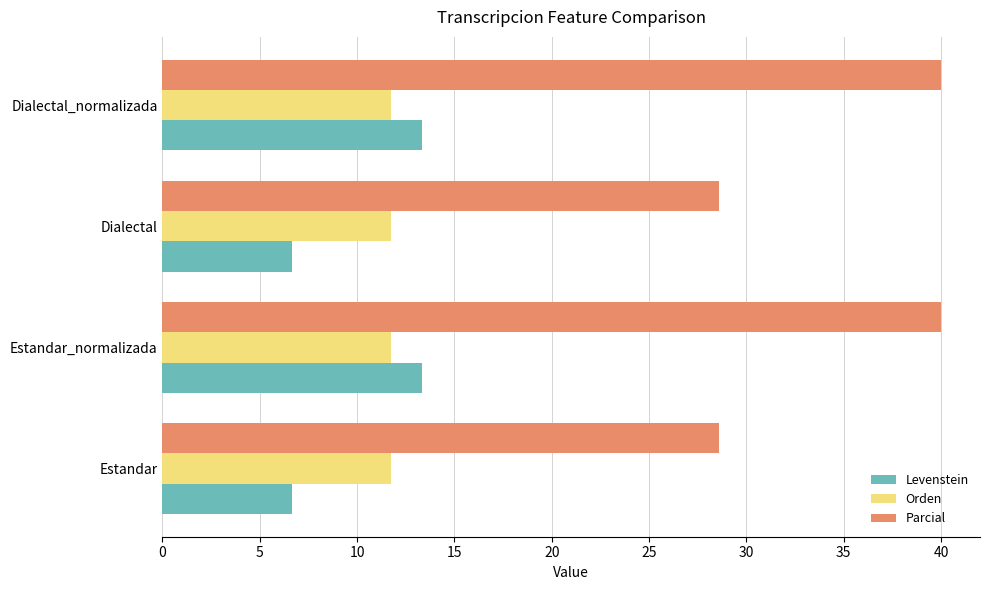

What is the sum of all Levenstein values?

40.0